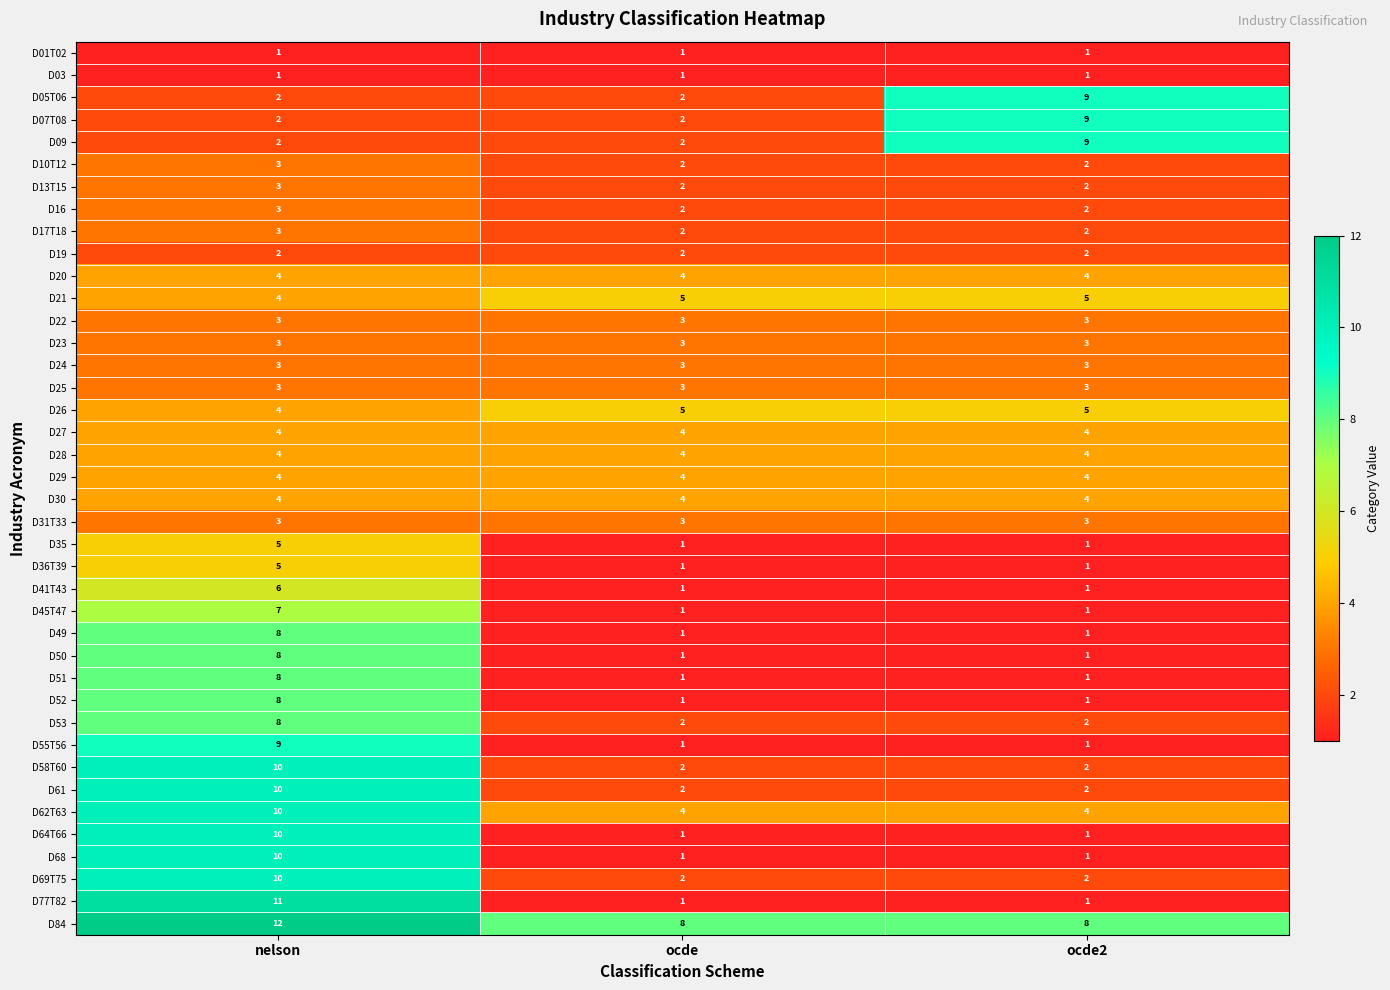

What is the maximum value for D09?

9